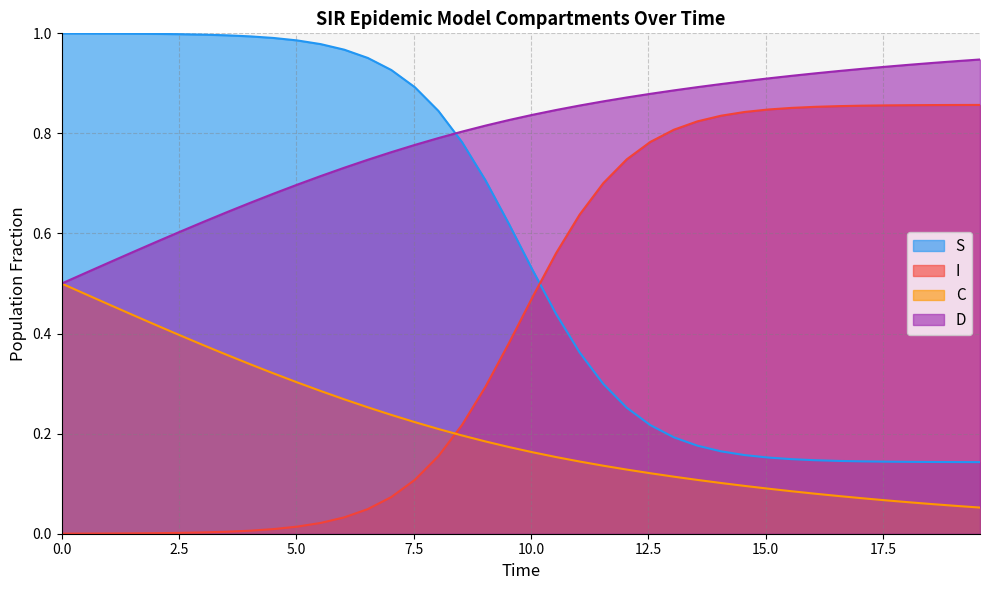

What is the sum of all D values?

31.6